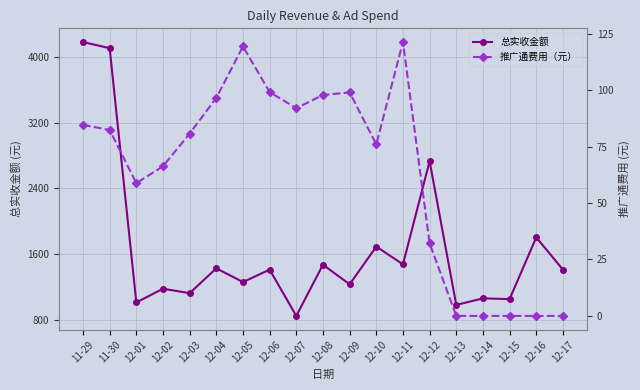

Rank the series by their maximum value, from lowest to highest.

推广通费用（元）, 总实收金额